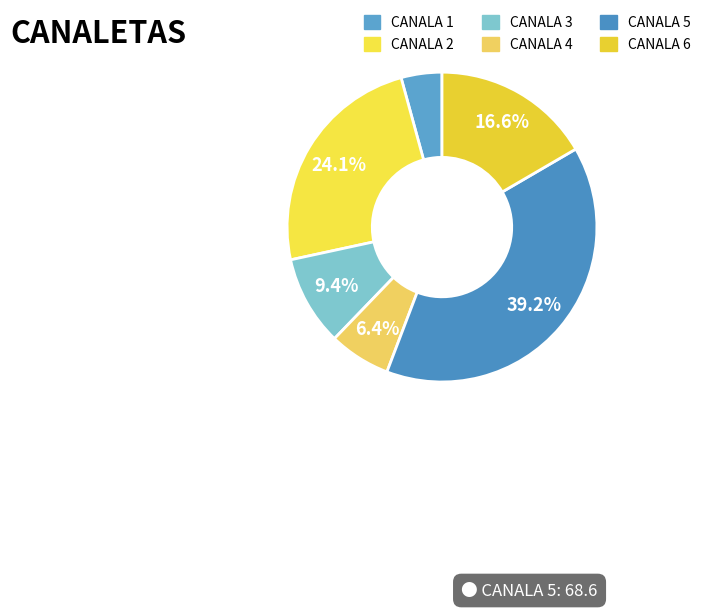

Combined, what portion of the pie is CANALA 4 and CANALA 6?

23.0%